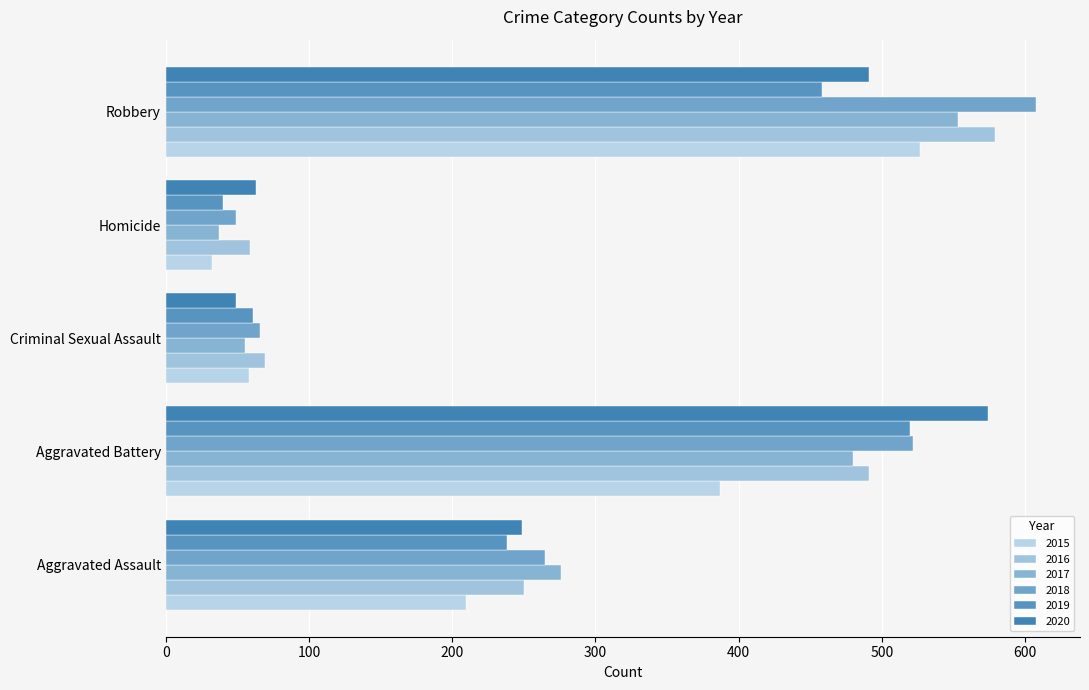

What is the sum of the 2015 values at Aggravated Assault and Criminal Sexual Assault?

268